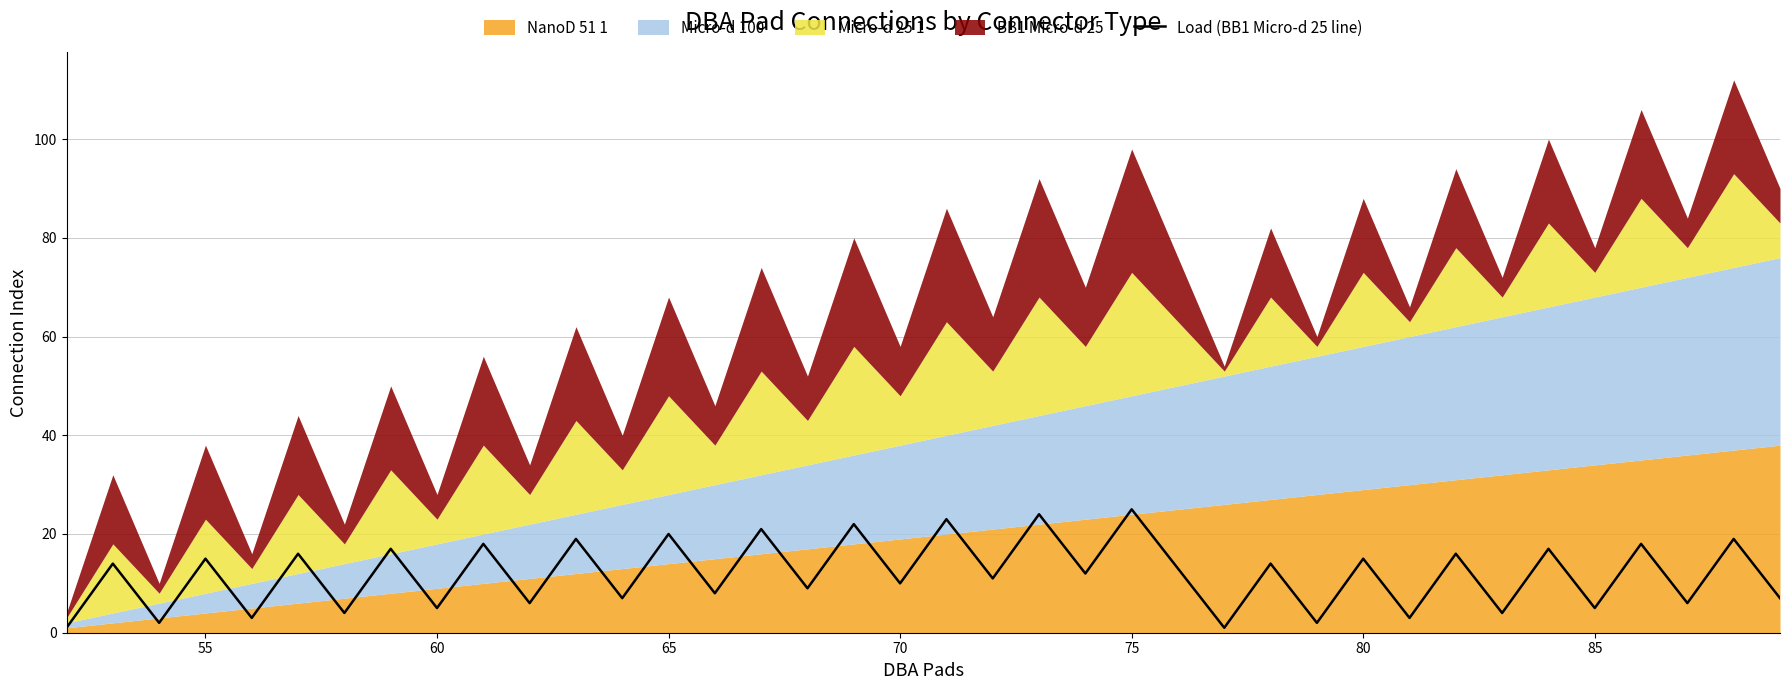

How many lines are shown in the chart?

1